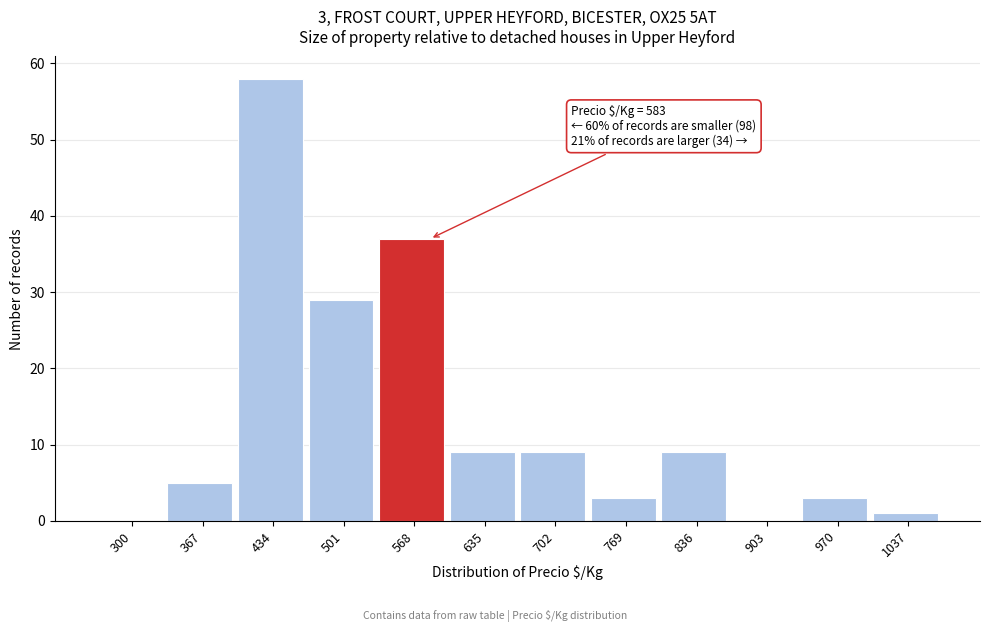

Reading right to left, transcribe all the data shown in this chart.

1037=1	970=3	903=0	836=9	769=3	702=9	635=9	568=37	501=29	434=58	367=5	300=0